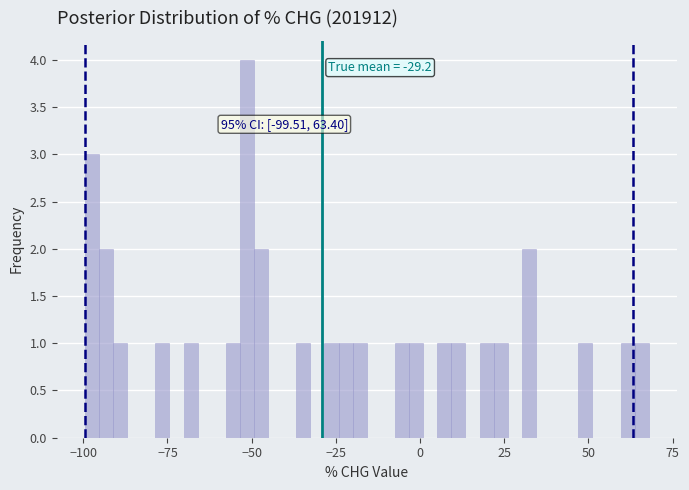

Read against the x-axis, roughly where is the centre of the tallest bar?

-50